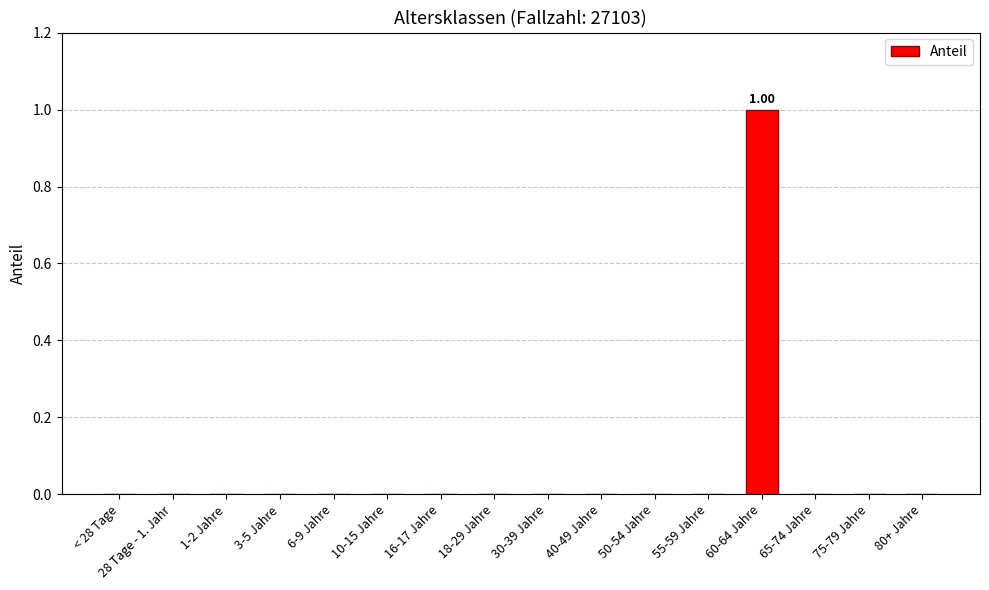

What is the change in value from 6-9 Jahre to 60-64 Jahre?

+1